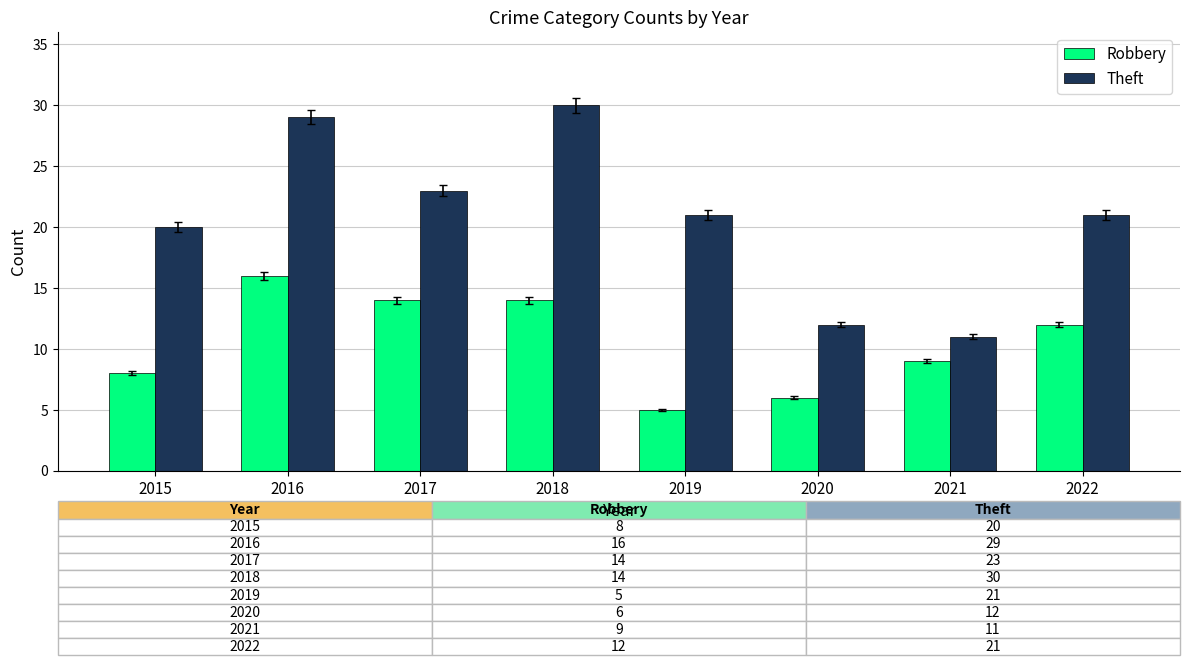

What is the average value of the Theft series?

21